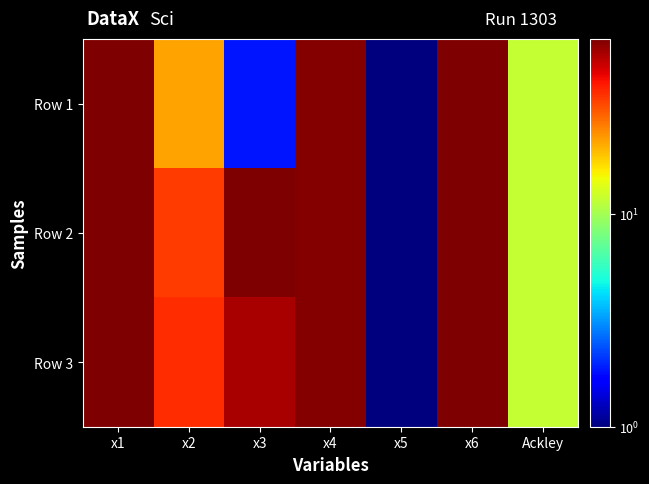

At how many categories does at least one series exceed 6?

6